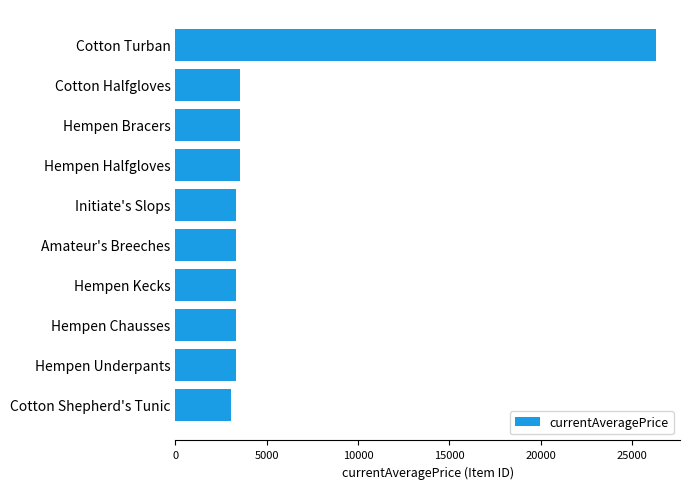

The value at Hempen Kecks is 5747. True or false?

False